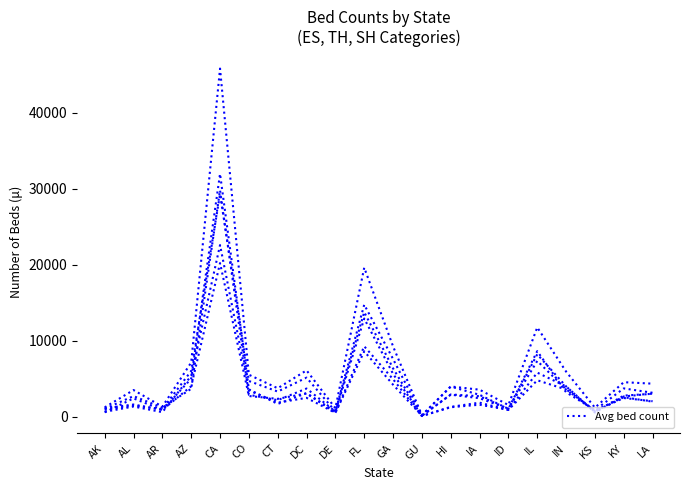

What is the label of the 14th point from the right?

CT